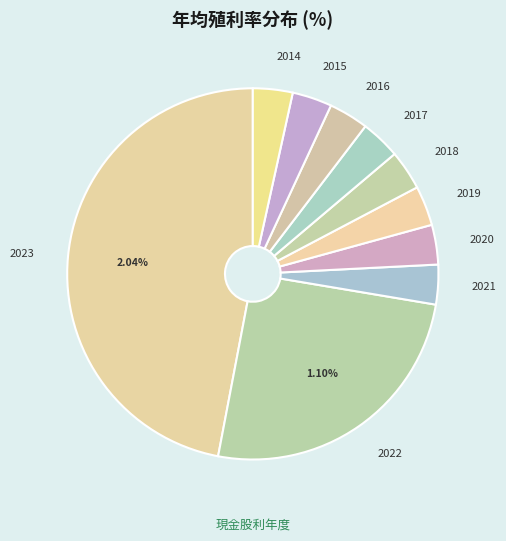

Between 2016 and 2023, which is larger?

2023